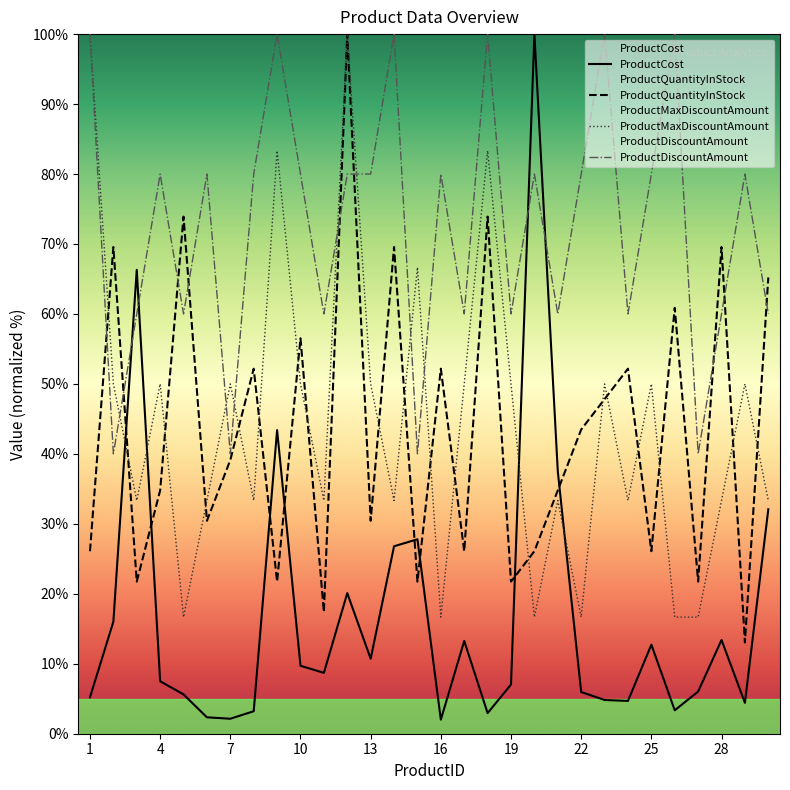

What is the average value of the ProductCost series?

16.9